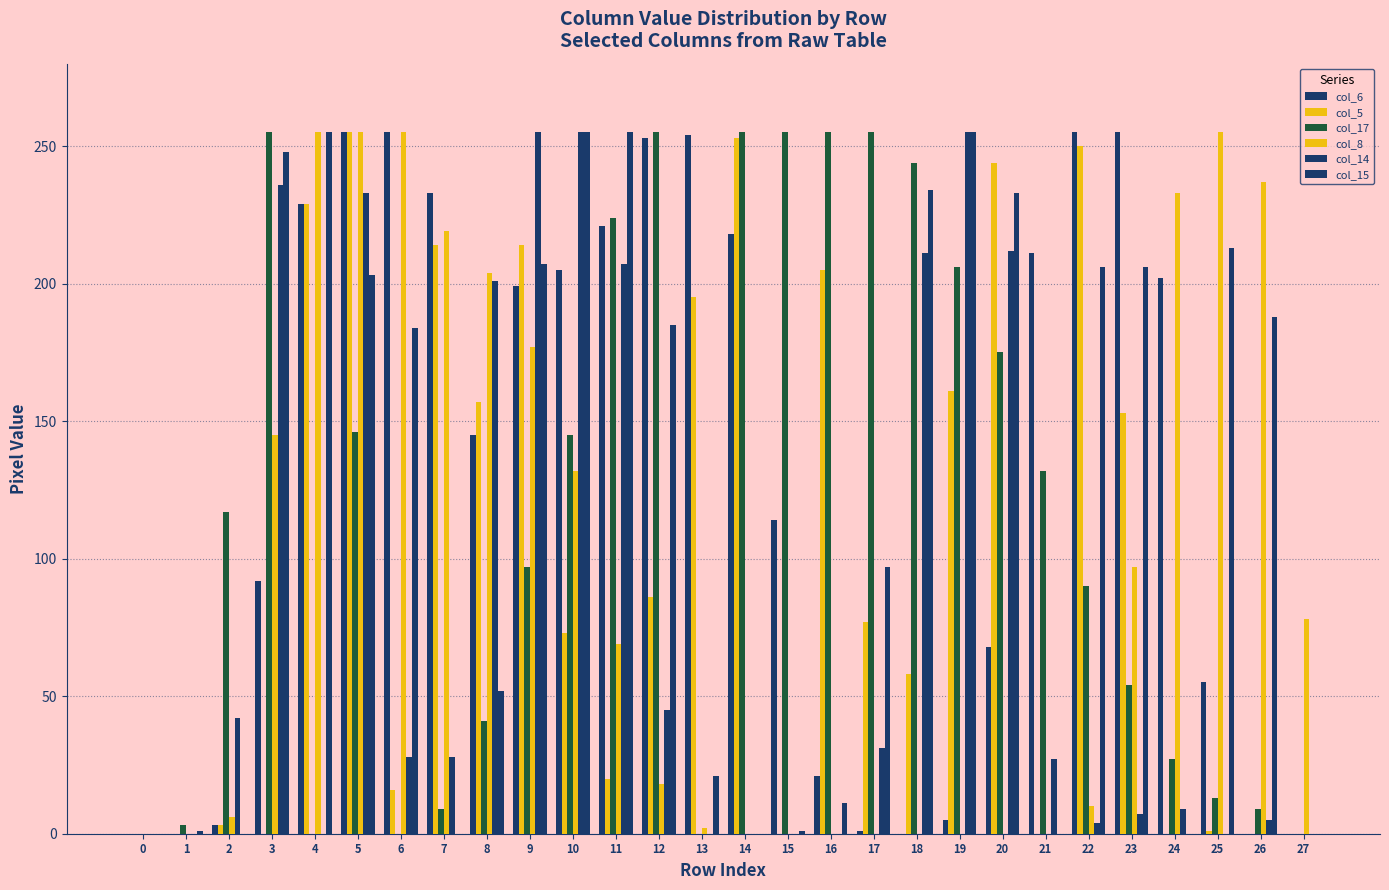

At how many categories does at least one series exceed 60?

26